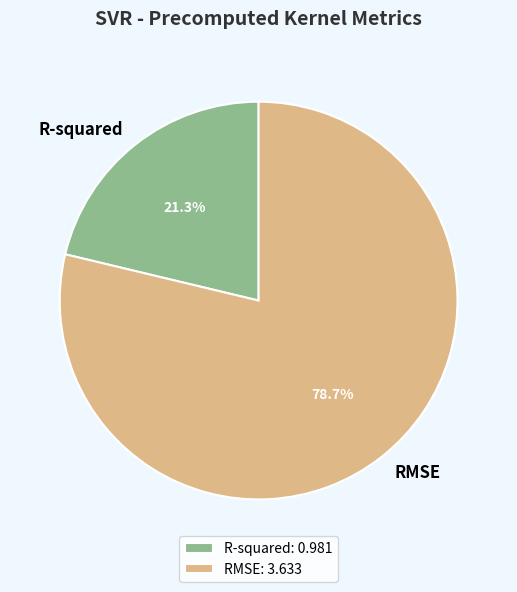

True or false: R-squared accounts for 21% of the total.

True